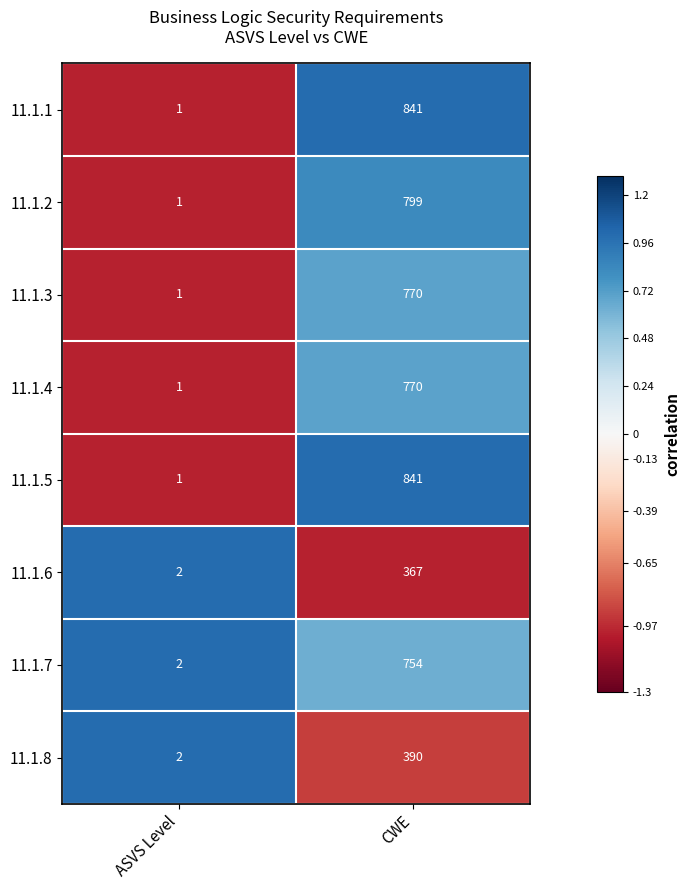

True or false: 11.1.5 has a value of 841 at CWE.

True